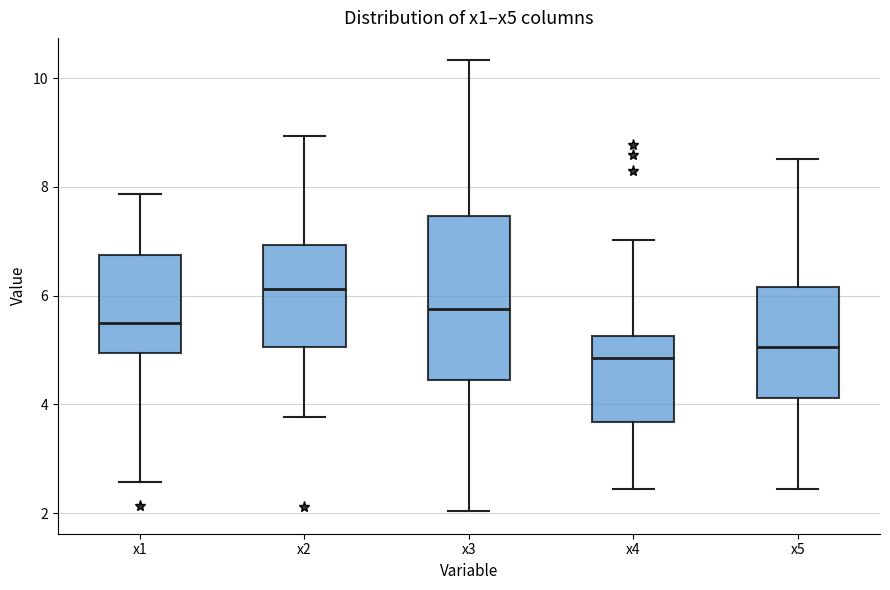

Where is the lower edge of the box for x1 on the y-axis? The values are not printed on the chart, so give them approximately, as read against the axis.

5.0